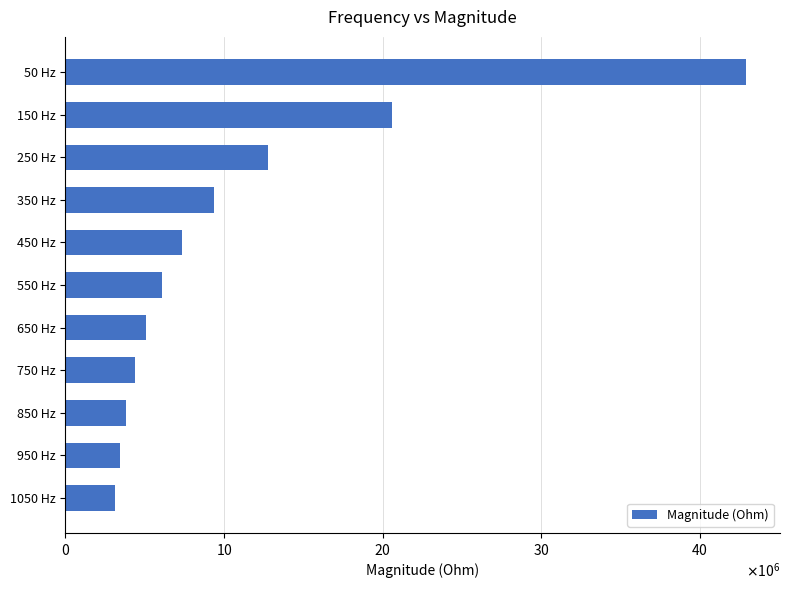

What is the maximum value shown in the chart?

42926540.8